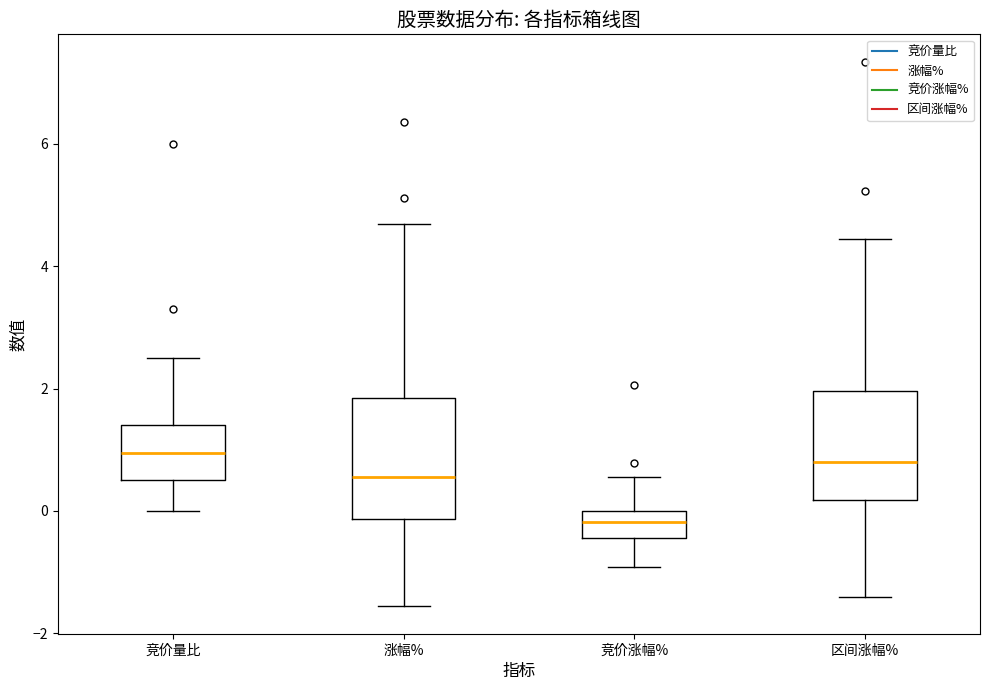

Reading left to right, transcribe this box plot: for each box, give where its median line is, the range the box spans, and where its two whiskers end, as read against the y-axis. The values are not printed on the chart, so give them approximately, as read against the axis.

竞价量比: median 1.0, box 0.6 to 1.4, whiskers 0.0 to 2.6
涨幅%: median 0.6, box -0.2 to 1.8, whiskers -1.6 to 4.6
竞价涨幅%: median -0.2, box -0.4 to 0.0, whiskers -1.0 to 0.6
区间涨幅%: median 0.8, box 0.2 to 2.0, whiskers -1.4 to 4.4